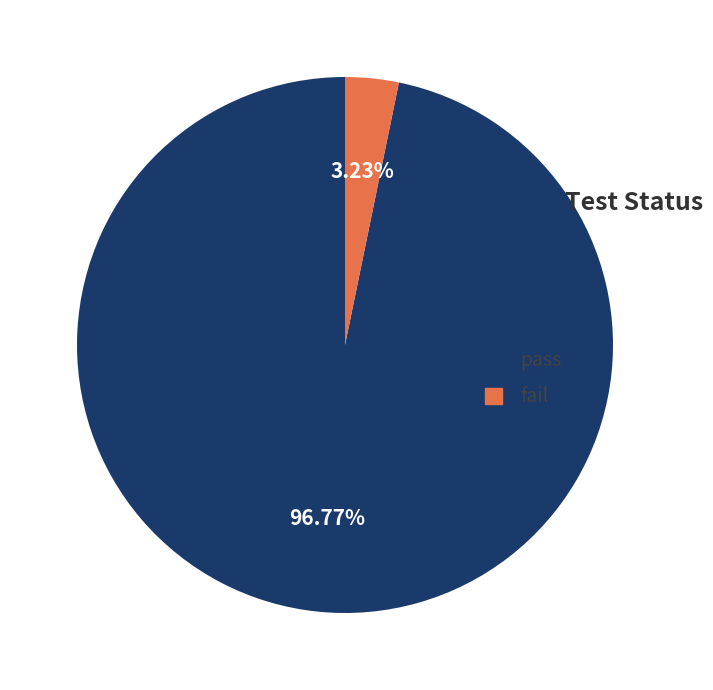

How many slices are in this pie chart?

2